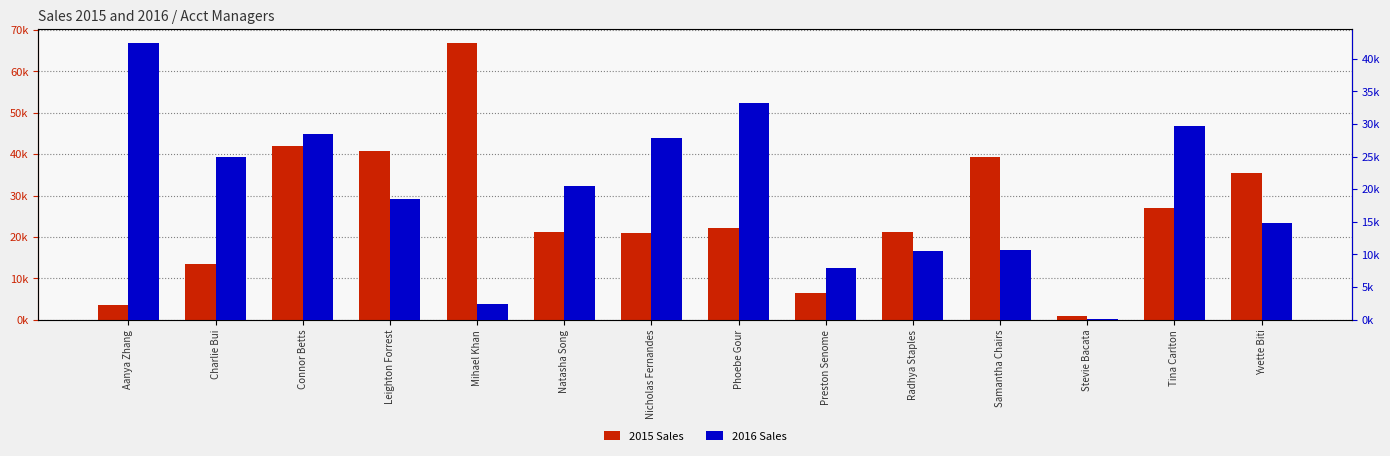

Are the bars grouped side by side (vs. stacked)?

Yes